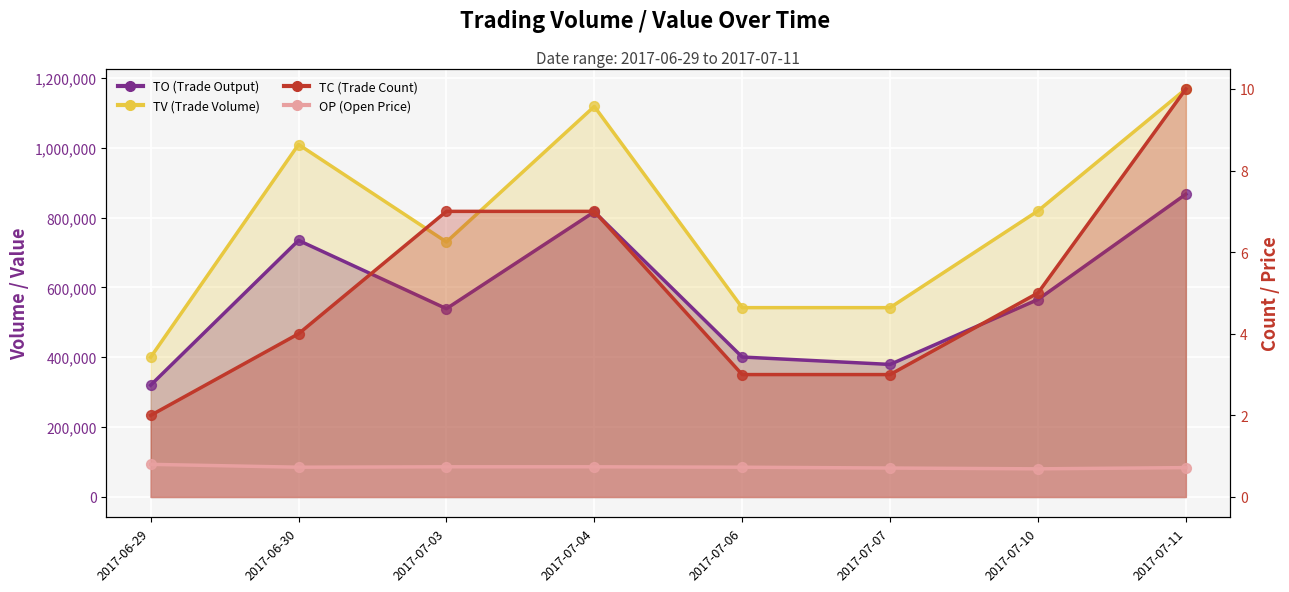

At how many categories does at least one series exceed 841759?

3